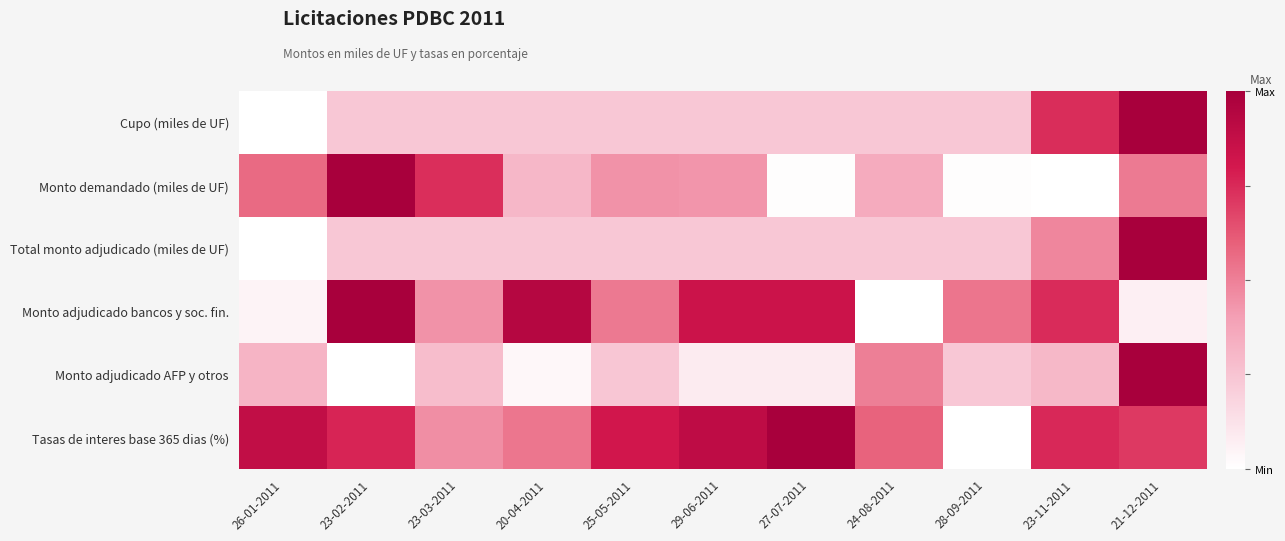

Which label corresponds to the smallest value in the chart?

26-01-2011